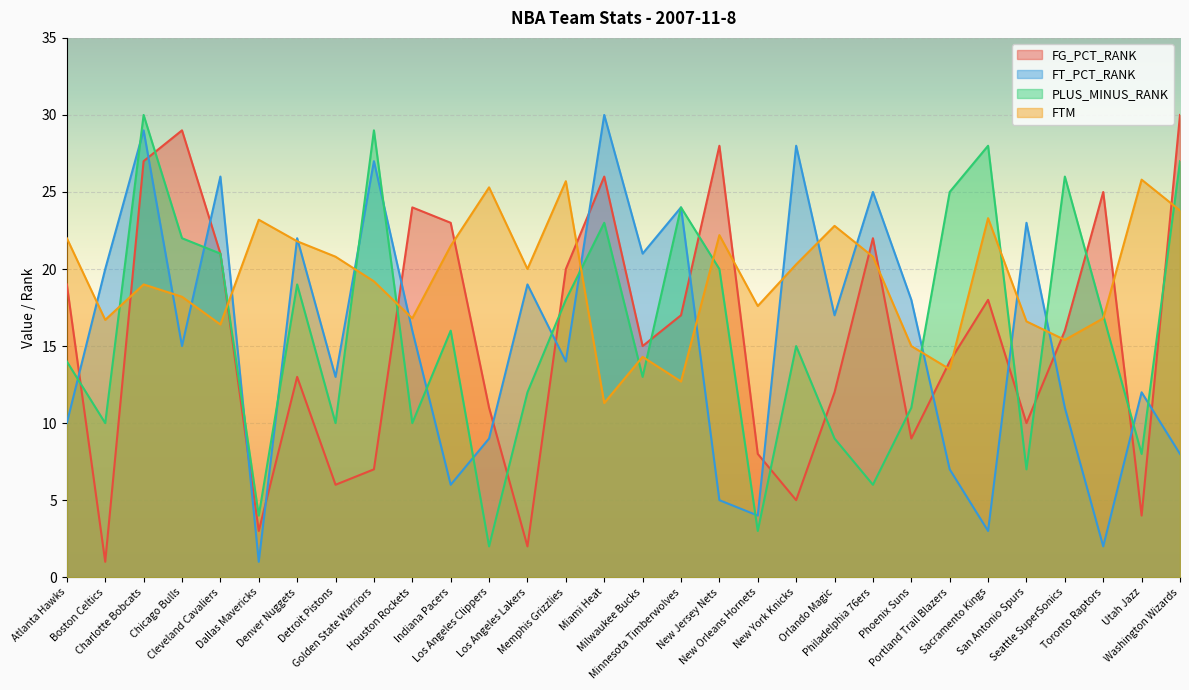

Between which two adjacent categories do FTM and PLUS_MINUS_RANK first intersect?

Boston Celtics and Charlotte Bobcats